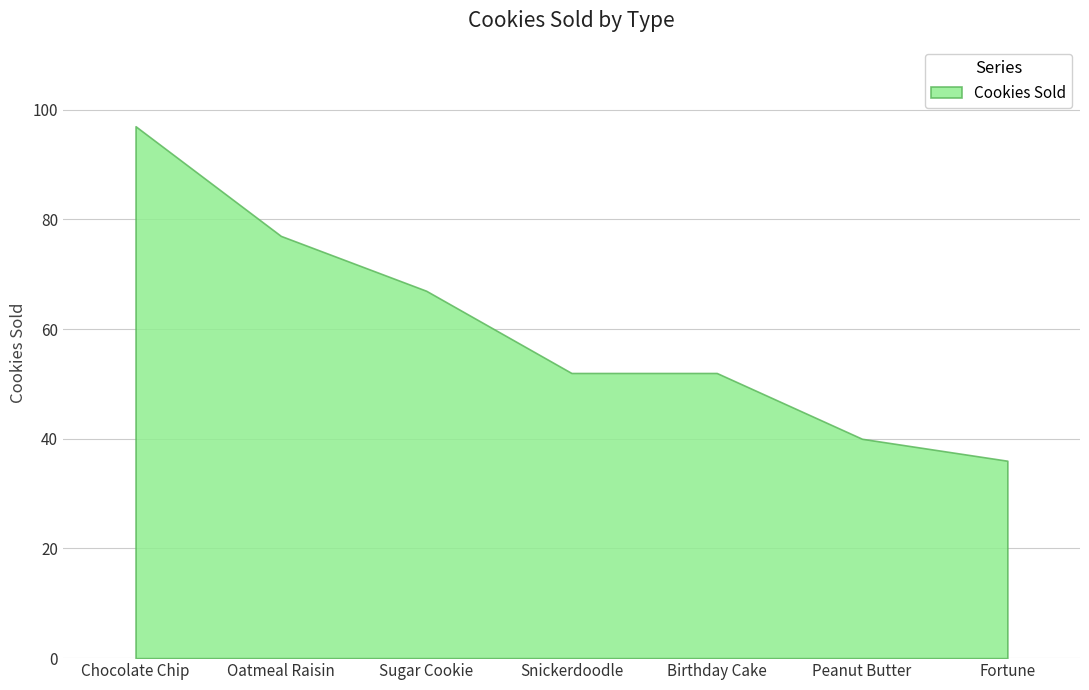

Reading left to right, extract all data points from this chart.

97	77	67	52	52	40	36